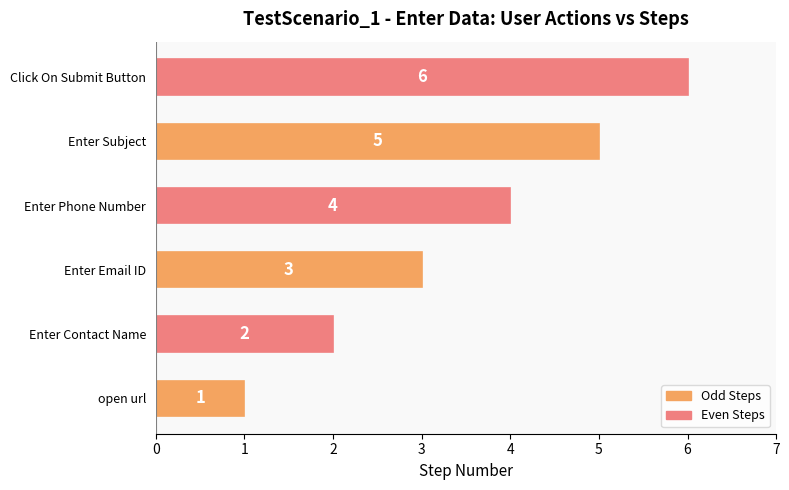

Approximately how many times larger is the value at Enter Phone Number compared to Enter Subject?

0.8